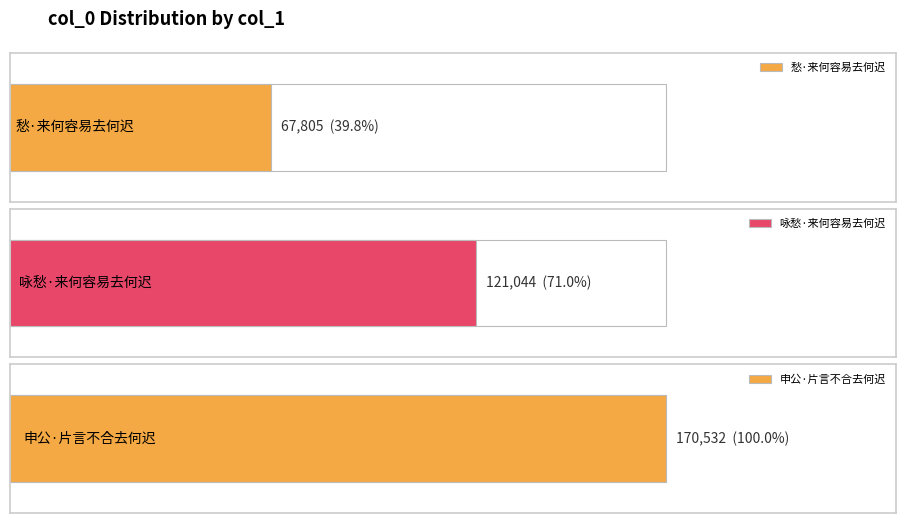

Reading right to left, list all the values displayed in this chart.

申公·片言不合去何迟=170532	咏愁·来何容易去何迟=121044	愁·来何容易去何迟=67805